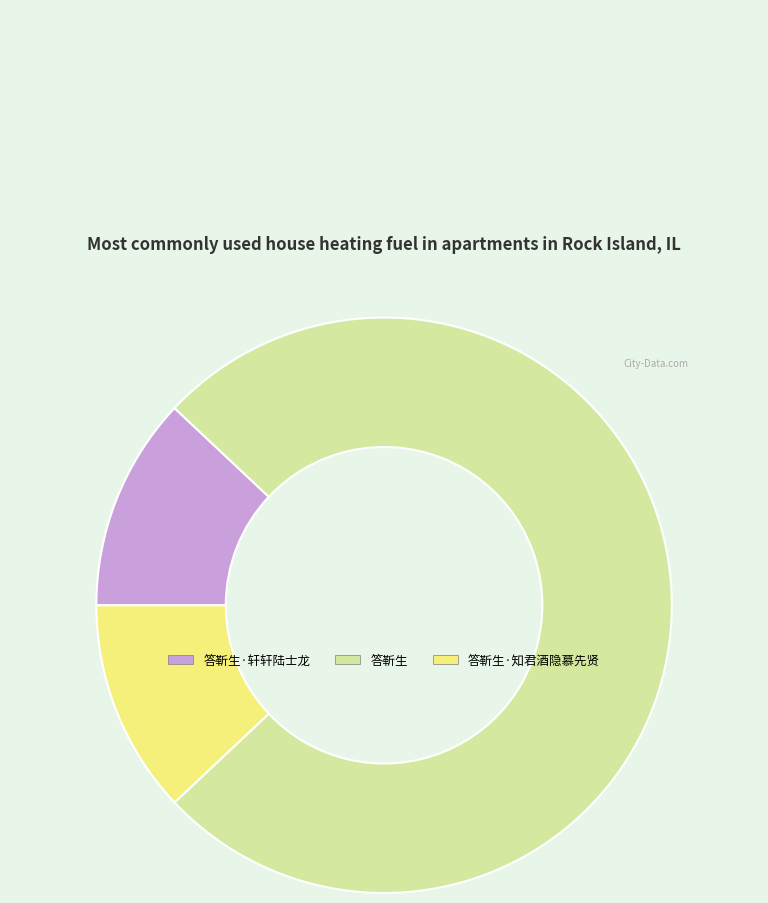

Is the sum of 答靳生·轩轩陆士龙 and 答靳生 greater than half?

Yes